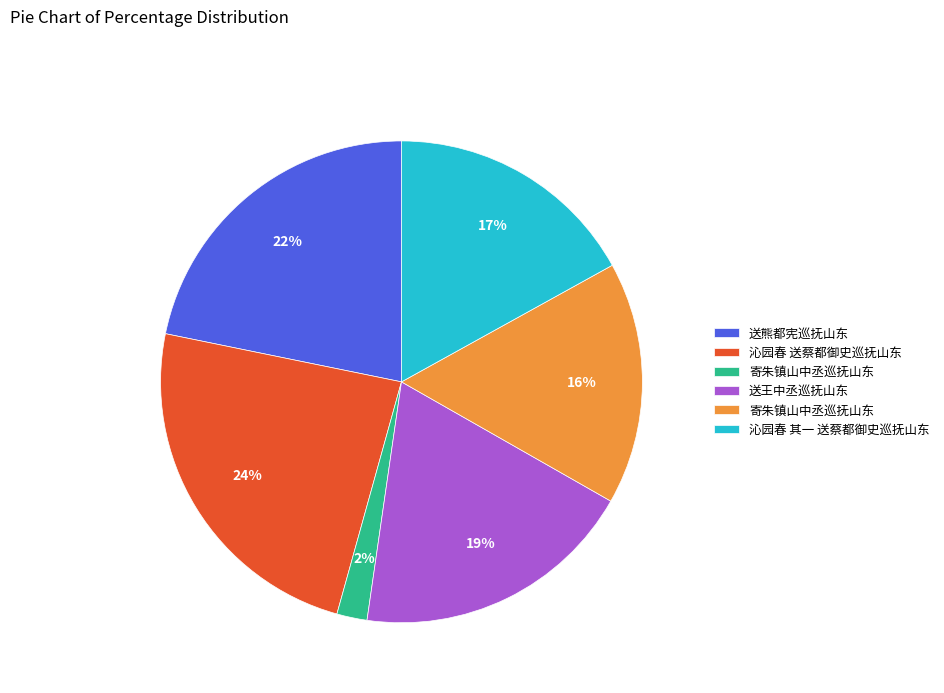

Does any single category account for the majority?

No